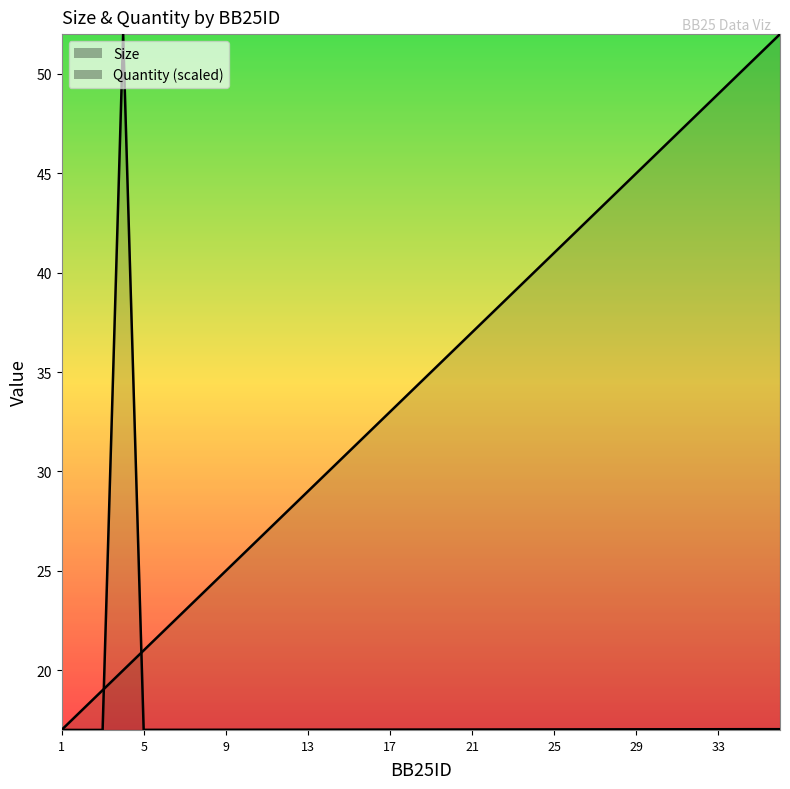

Reading left to right, transcribe all the data shown in this chart.

Size: 1=17.0	2=18.0	3=19.0	4=20.0	5=21.0	6=22.0	7=23.0	8=24.0	9=25.0	10=26.0	11=27.0	12=28.0	13=29.0	14=30.0	15=31.0	16=32.0	17=33.0	18=34.0	19=35.0	20=36.0	21=37.0	22=38.0	23=39.0	24=40.0	25=41.0	26=42.0	27=43.0	28=44.0	29=45.0	30=46.0	31=47.0	32=48.0	33=49.0	34=50.0	35=51.0	36=52.0
Quantity: 1=17.0	2=17.0	3=17.0	4=52.0	5=17.0	6=17.0	7=17.0	8=17.0	9=17.0	10=17.0	11=17.0	12=17.0	13=17.0	14=17.0	15=17.0	16=17.0	17=17.0	18=17.0	19=17.0	20=17.0	21=17.0	22=17.0	23=17.0	24=17.0	25=17.0	26=17.0	27=17.0	28=17.0	29=17.0	30=17.0	31=17.0	32=17.0	33=17.0	34=17.0	35=17.0	36=17.0